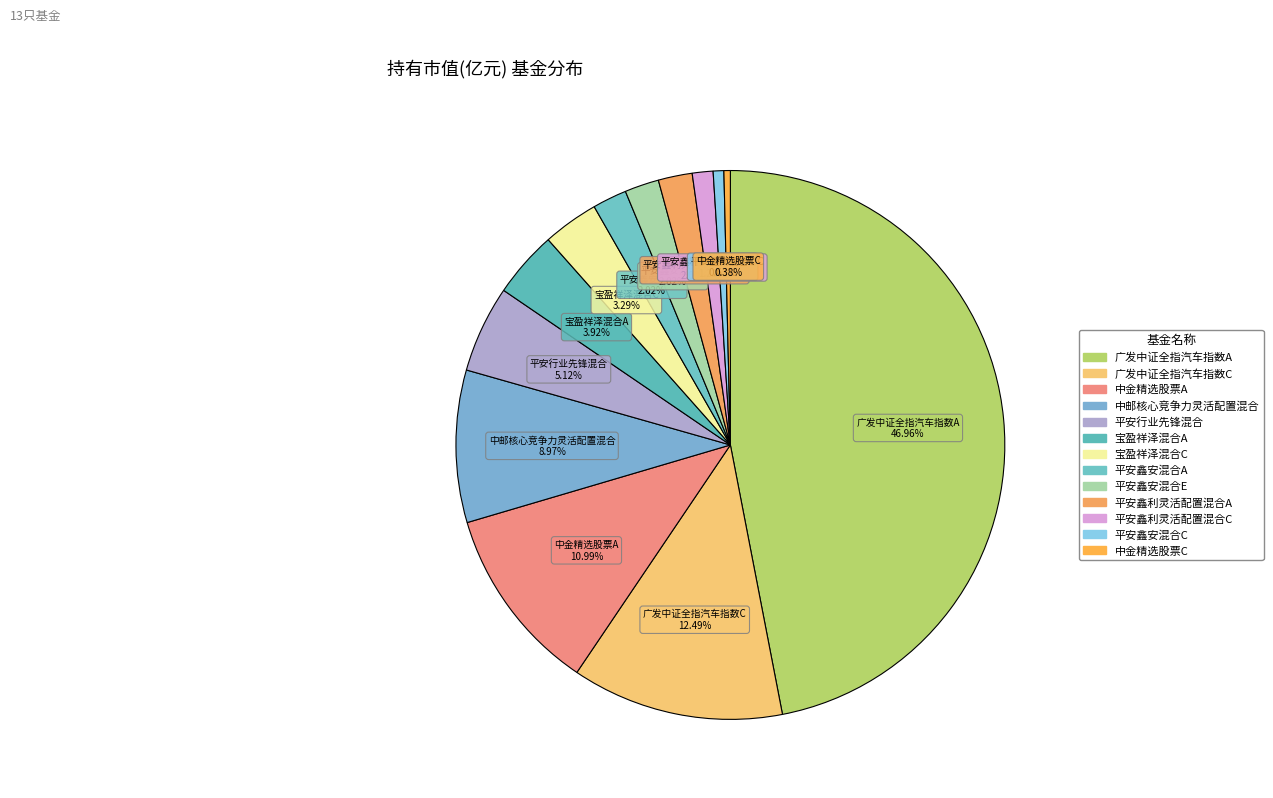

Which category has the biggest portion of the pie?

广发中证全指汽车指数A